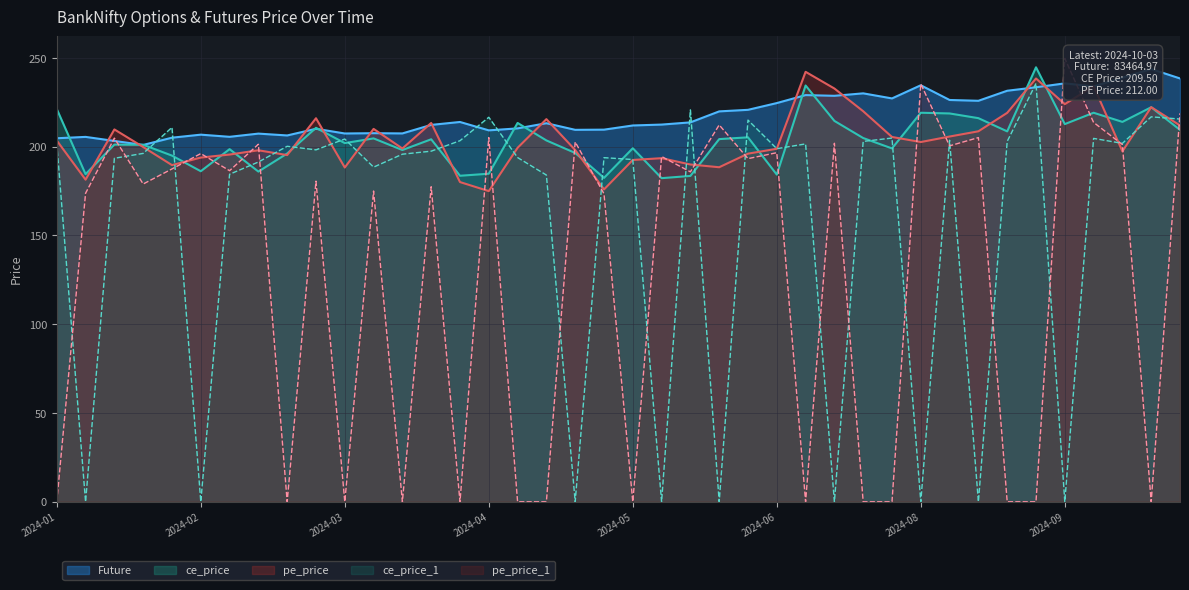

Between which two adjacent categories do ce_price_1 and pe_price first intersect?

2024-01-24 and 2024-02-01